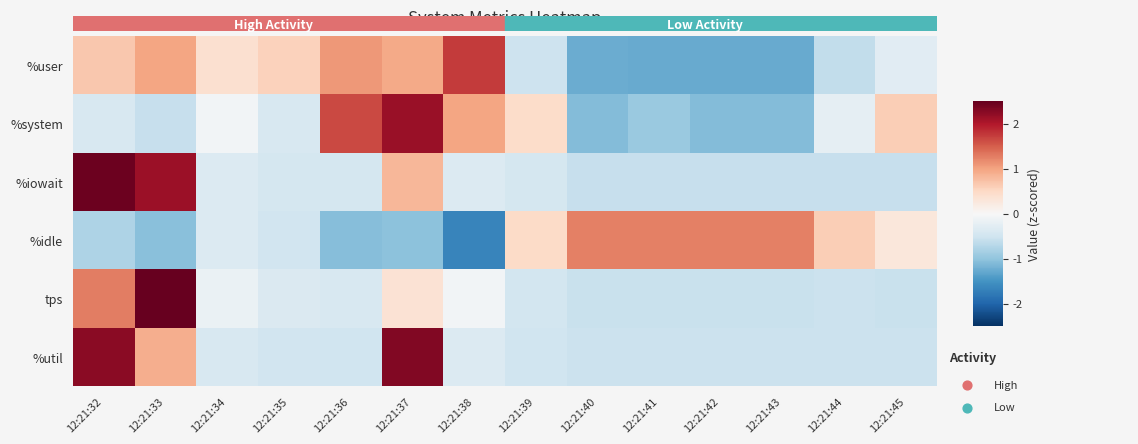

Between 12:21:41 and 12:21:45, which series saw the biggest shift?

%system